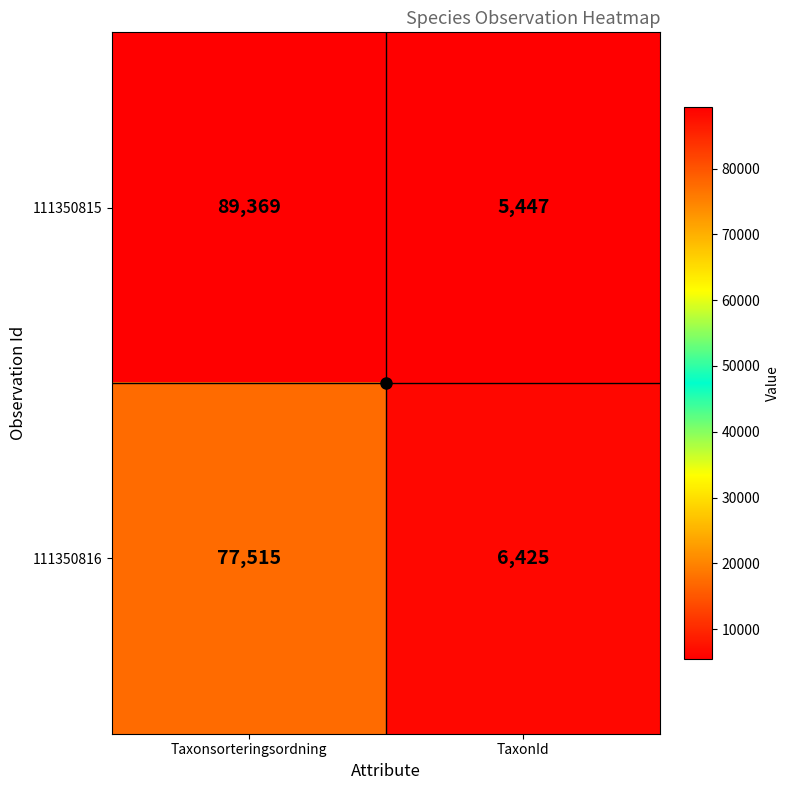

How many series are shown in this chart?

2